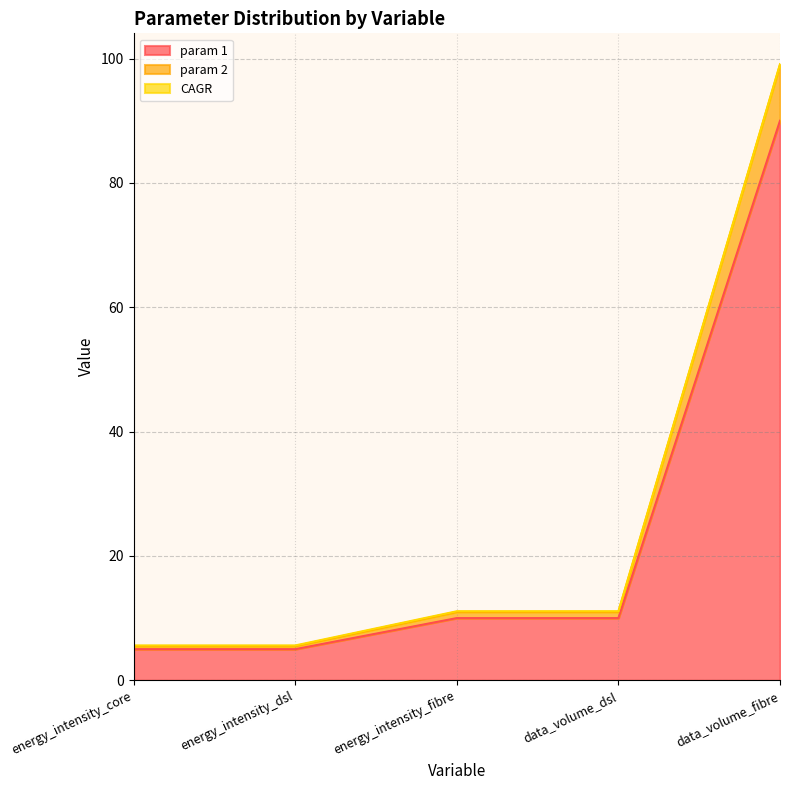

Reading right to left, extract all data points from this chart.

param 1: 90.0	10.0	10.0	5.0	5.0
param 2: 99.0	11.0	11.0	5.5	5.5